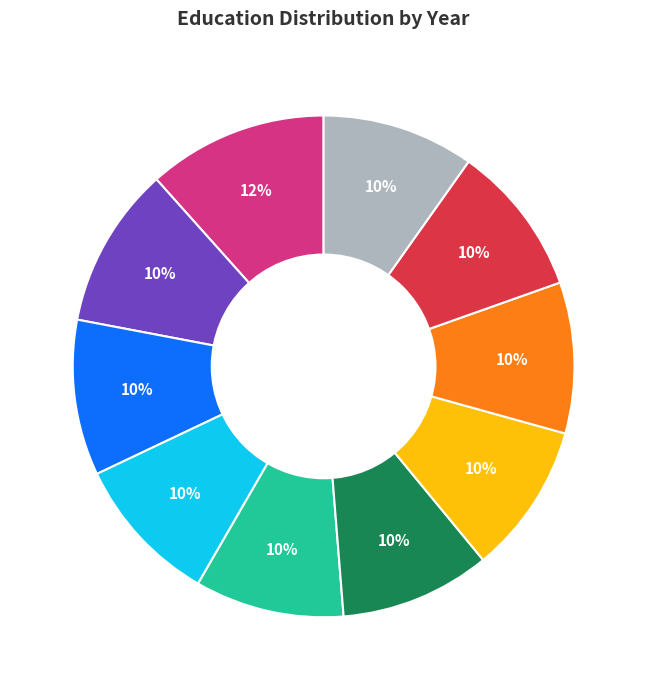

Is there a majority slice in this chart?

No